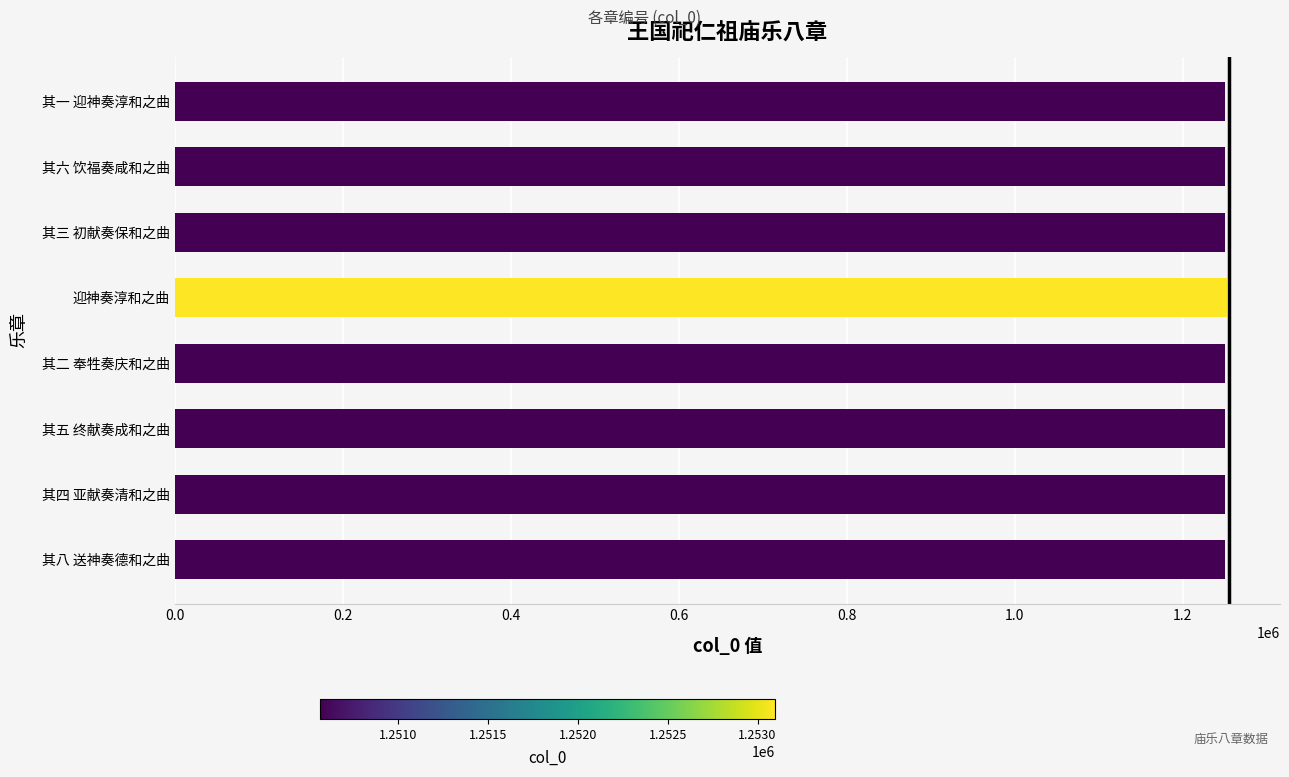

Approximately how many times larger is the value at 其五 终献奏成和之曲 compared to 其四 亚献奏清和之曲?

1.0